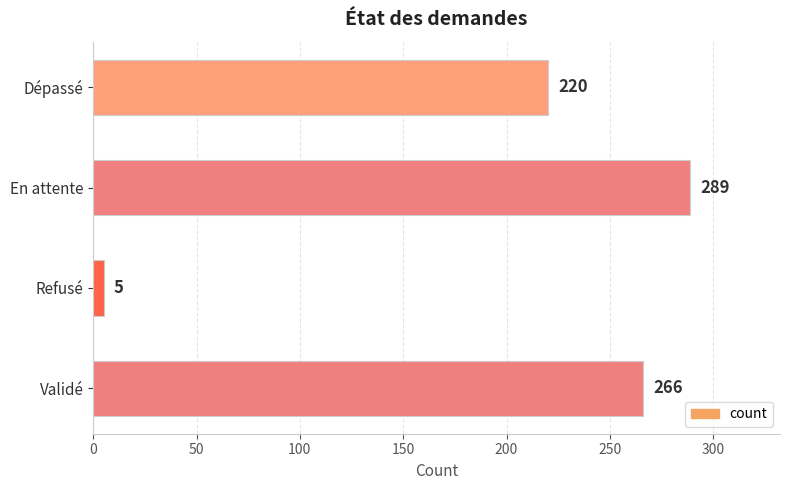

How many data points are less than 266?

2